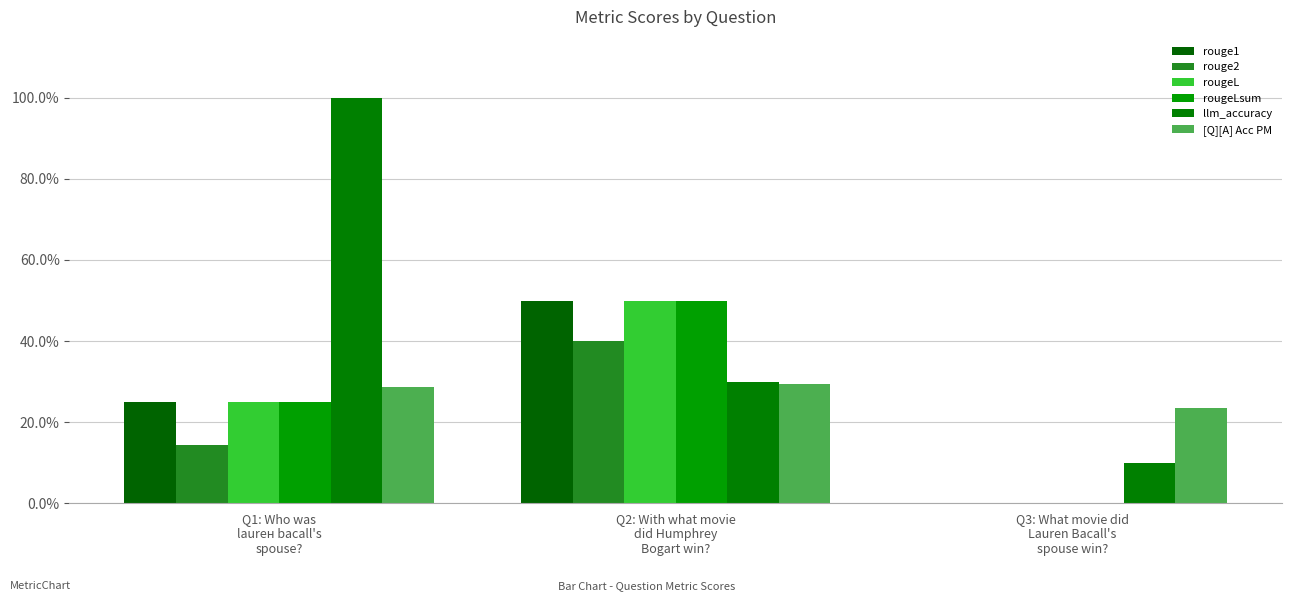

What is the spread (max minus min) of values at Q1: Who was
laurен bacall's
spouse??

0.9